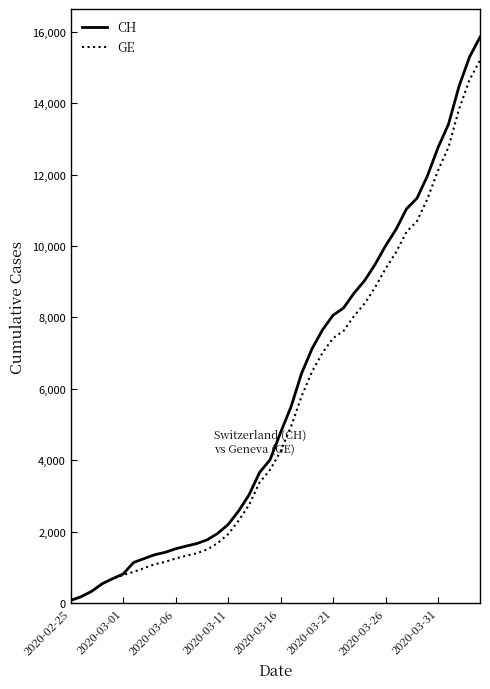

How many series are shown in this chart?

2